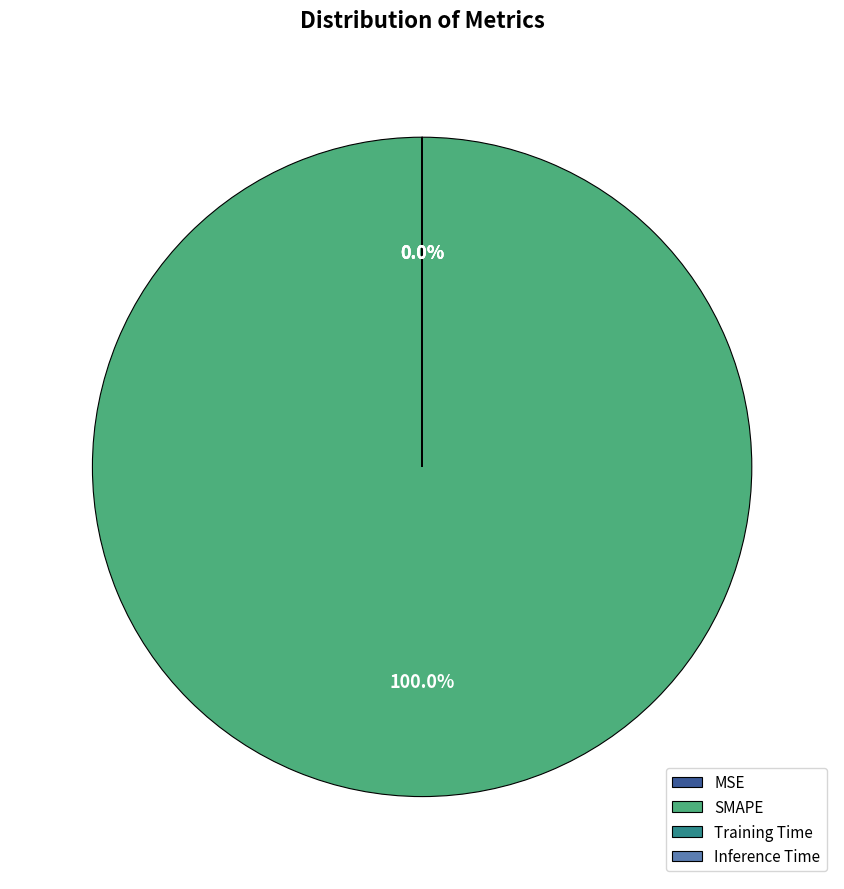

Which category accounts for the majority?

SMAPE